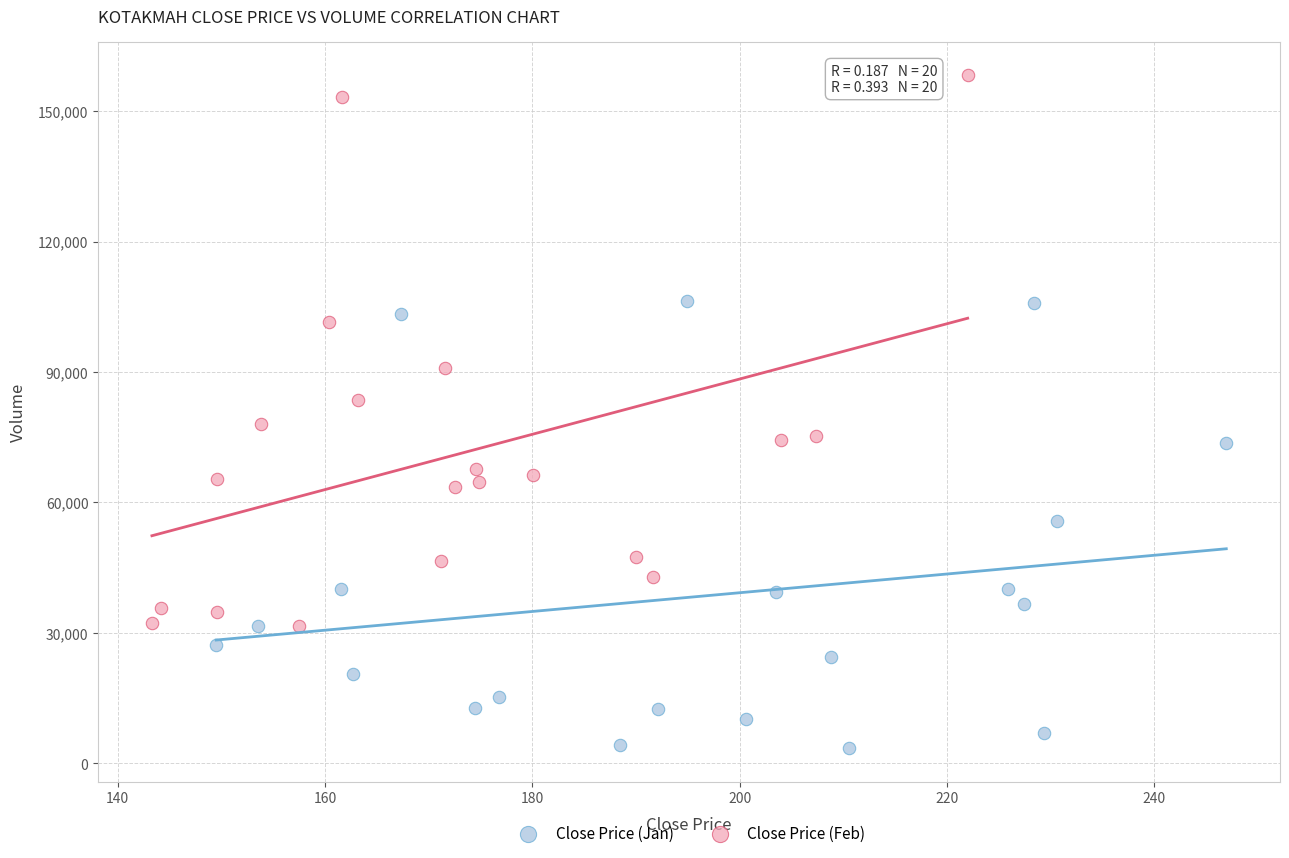

Which series reaches the minimum Y coordinate?

Close Price (Jan)